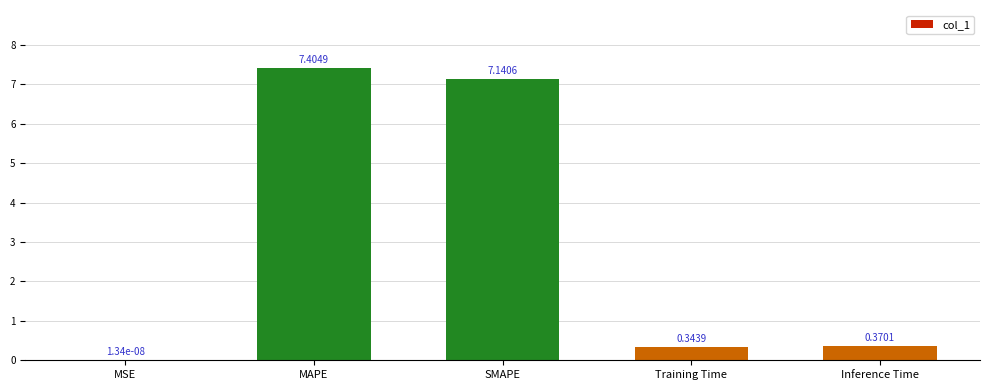

What is the change in value from MSE to MAPE?

+7.4